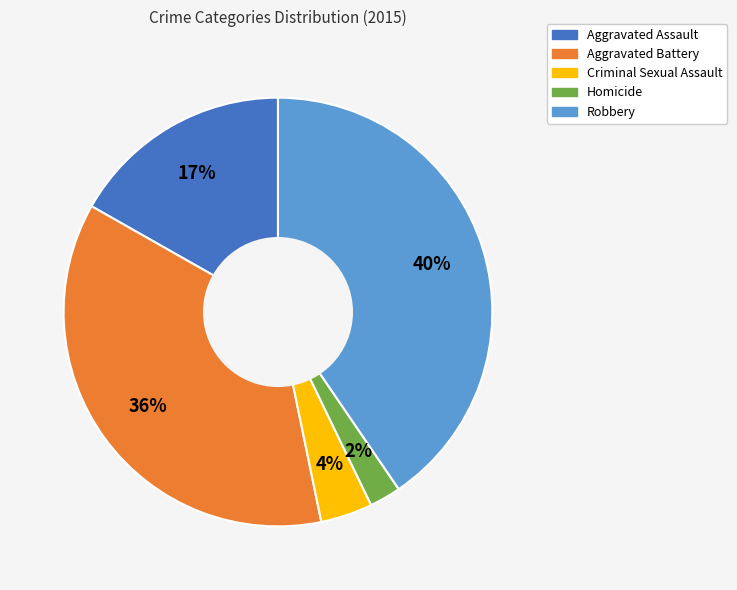

Between Aggravated Battery and Robbery, which is larger?

Robbery